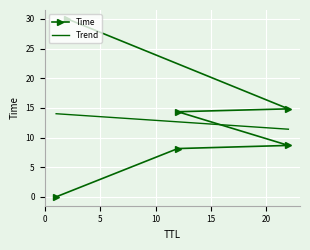

What is the change in value from 22 to 12?

+5.7